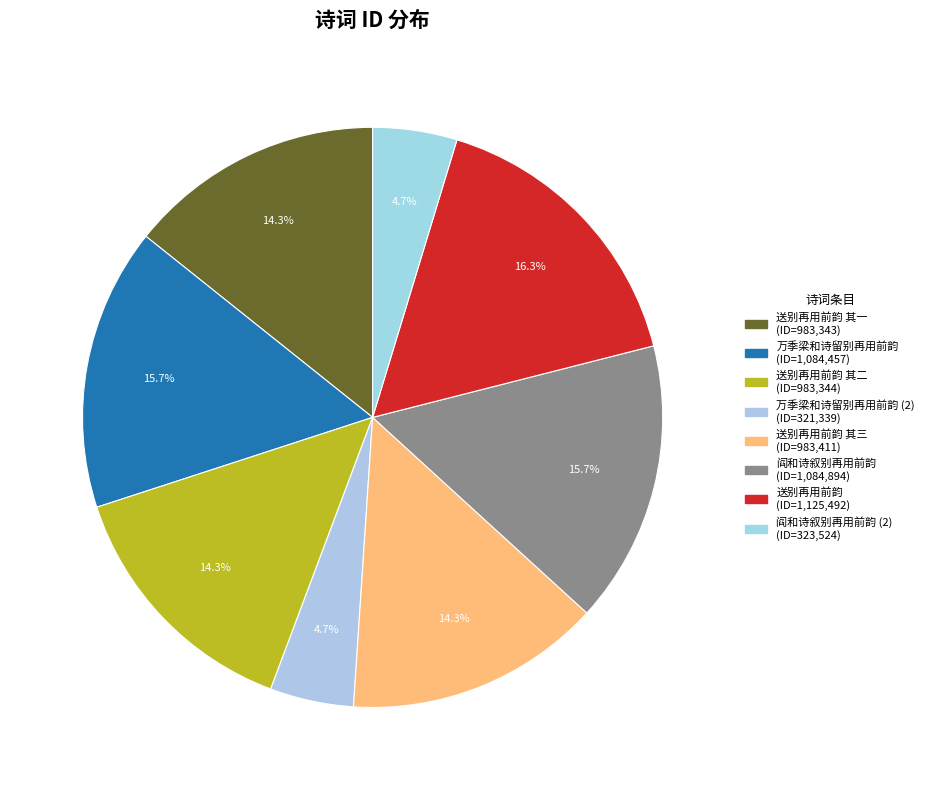

Which slice is the largest?

送别再用前韵